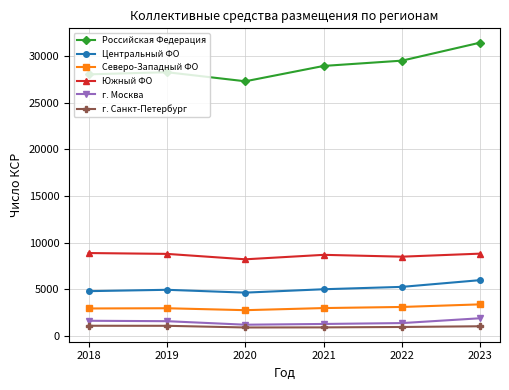

The value of Российская Федерация at 2018 is 28074. True or false?

True